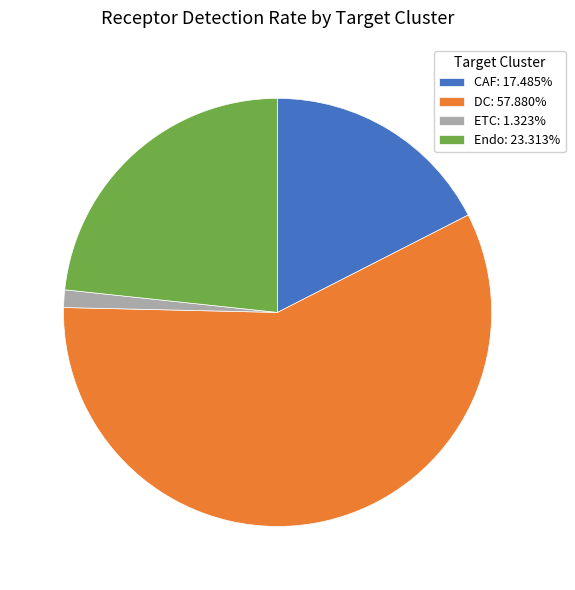

Combined, do ETC: 1.323% and CAF: 17.485% account for over 50%?

No